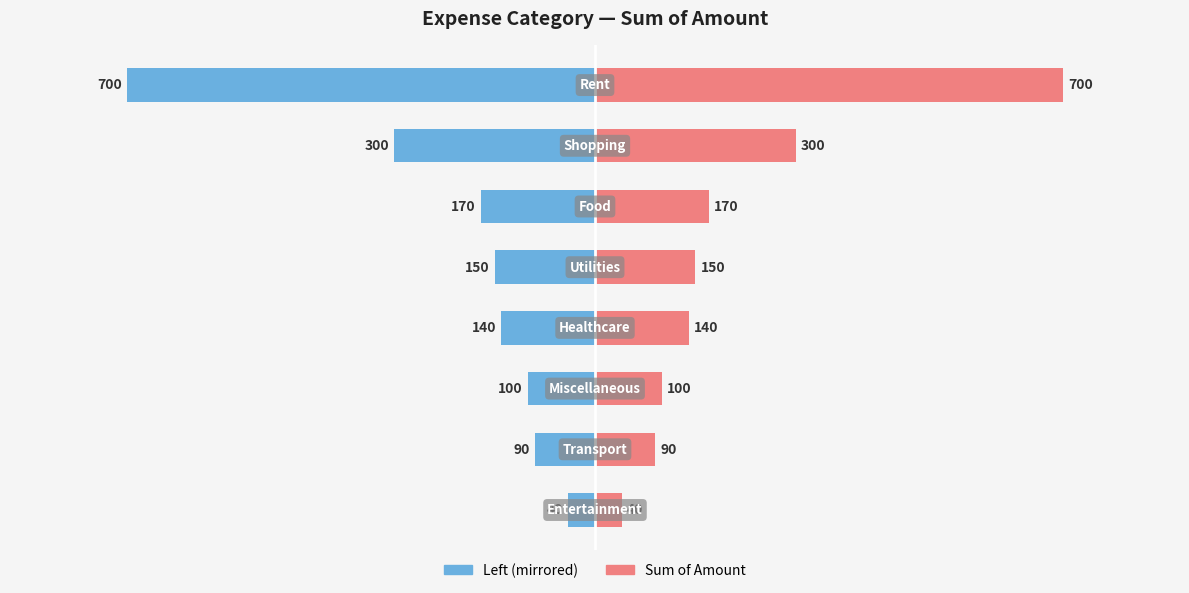

What is the approximate value of Sum of Amount at 4, to the nearest 50?

150